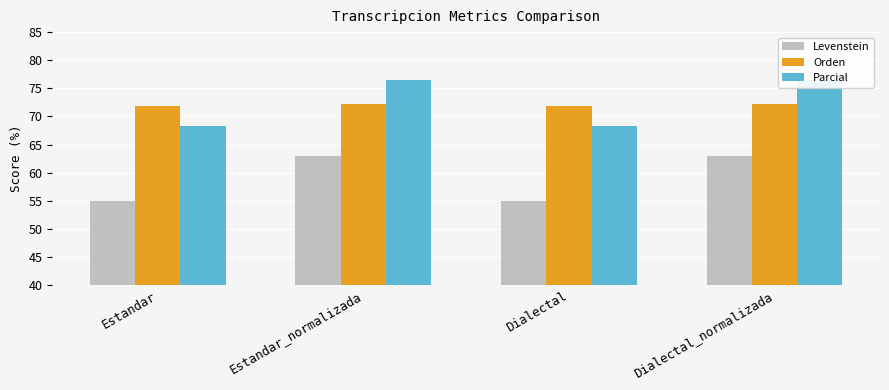

Rank the series at Dialectal_normalizada from lowest to highest value.

Levenstein, Orden, Parcial